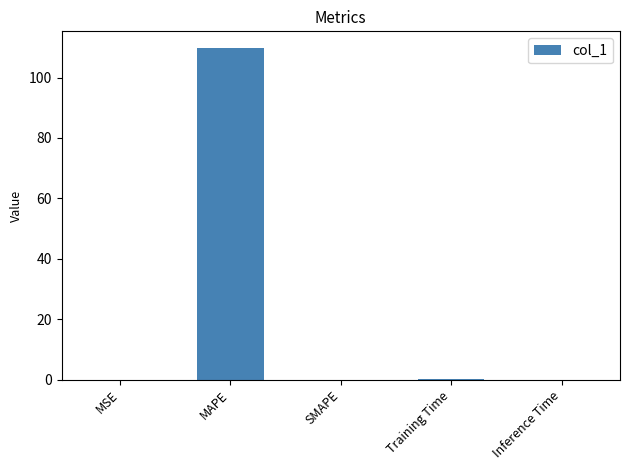

How many data points does each series have?

5